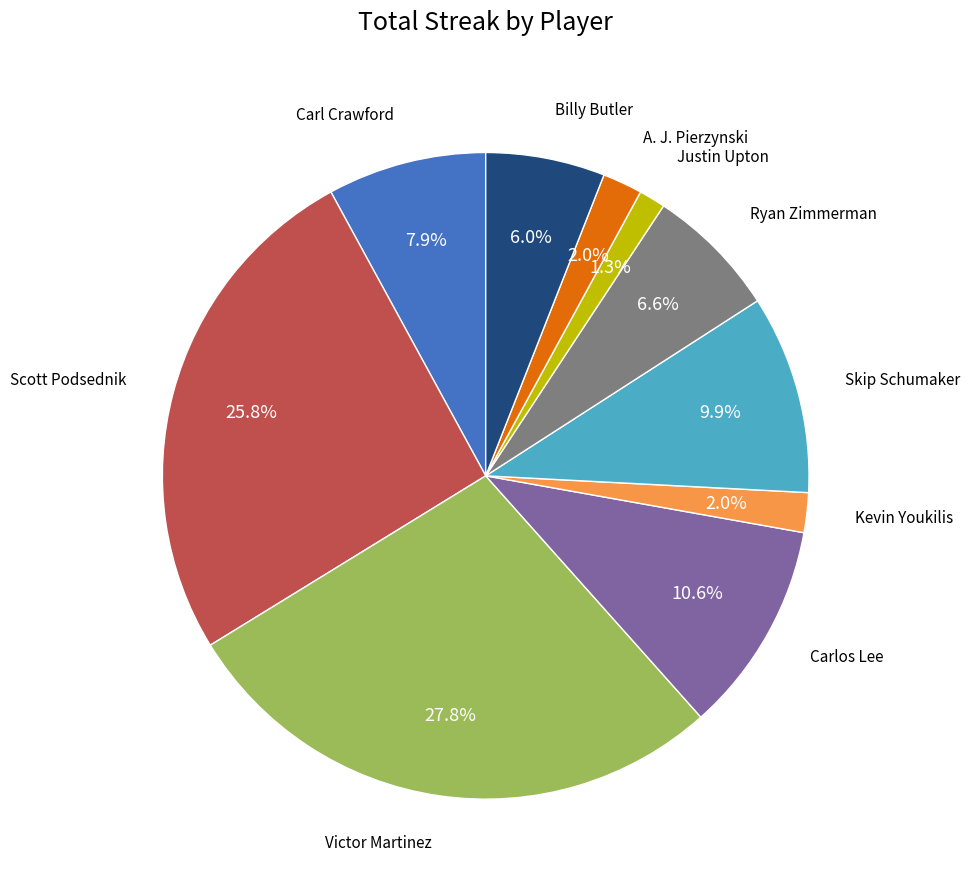

Is there a majority slice in this chart?

No